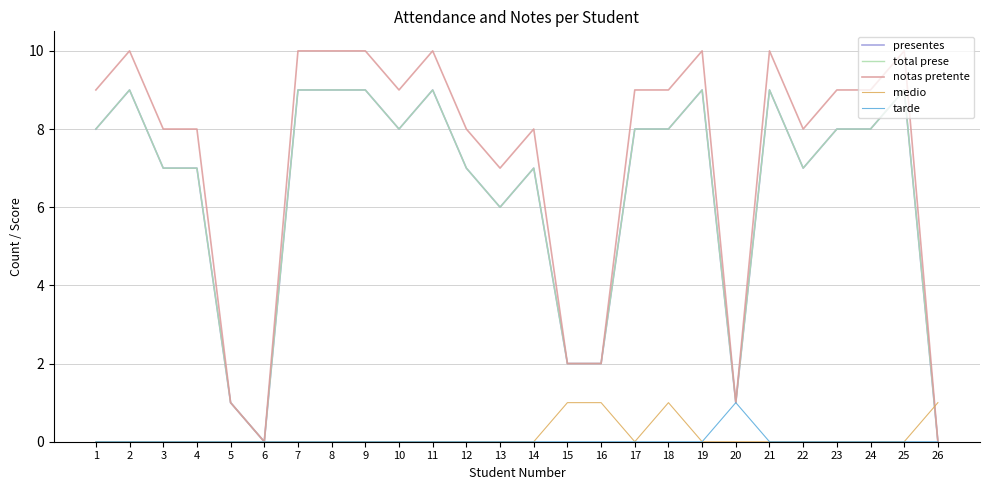

Which series changed the most between 6 and 15?

presentes